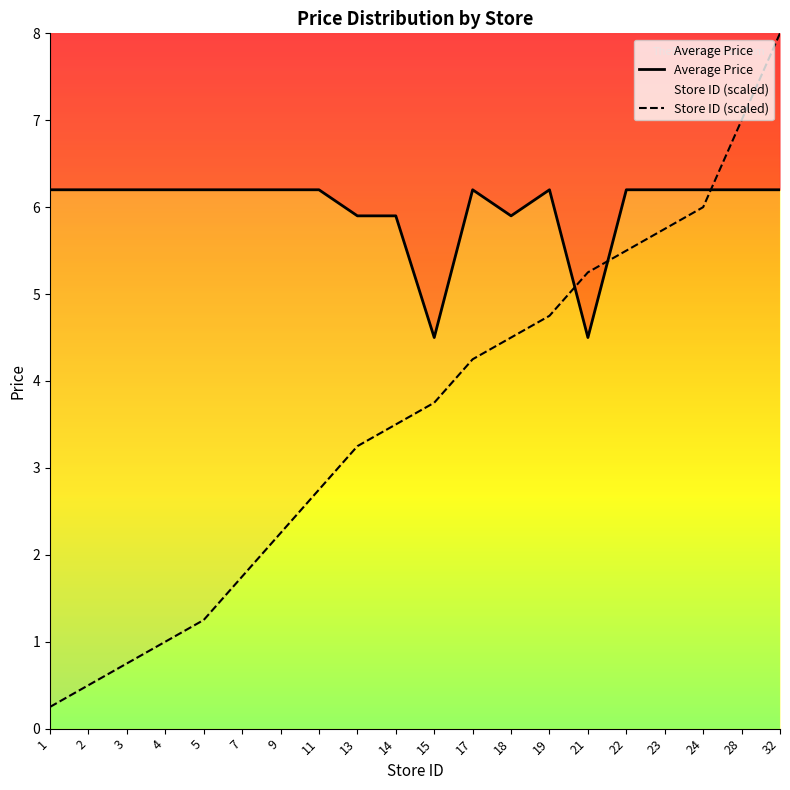

Rank the categories by Average Price value from lowest to highest.

15, 21, 13, 14, 18, 1, 2, 3, 4, 5, 7, 9, 11, 17, 19, 22, 23, 24, 28, 32